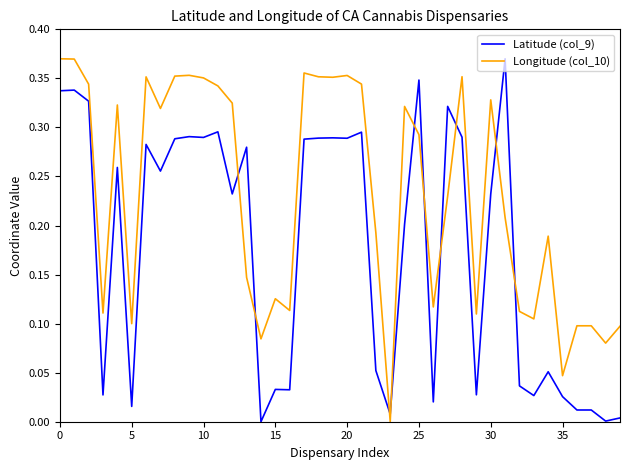

True or false: Longitude (col_10) and Latitude (col_9) intersect in this chart.

True